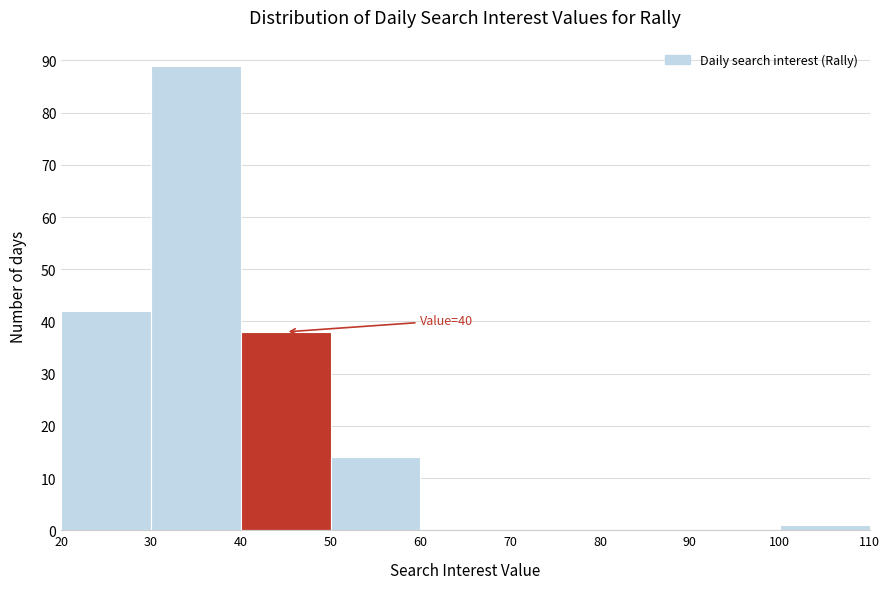

Which range on the x-axis has the tallest bar?

30 to 40